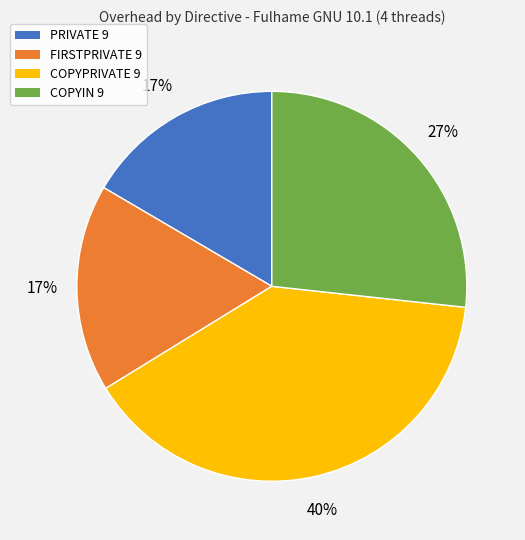

Is it true that FIRSTPRIVATE 9 is 17% of the pie?

True